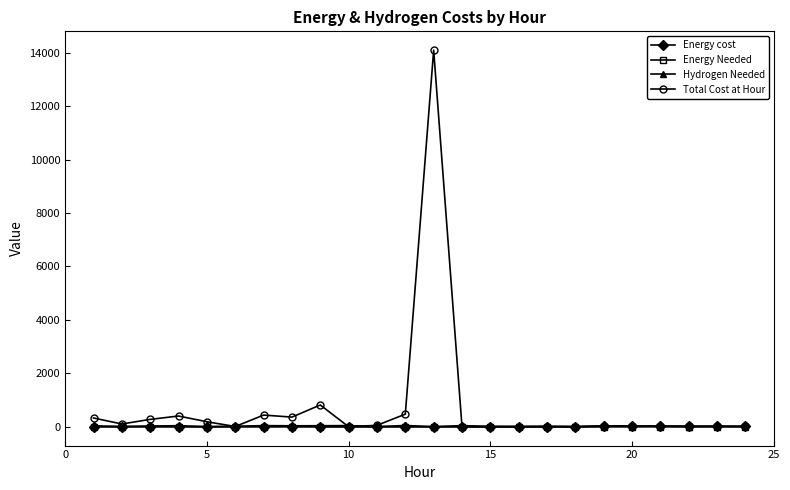

What are all the series names shown in the legend?

Energy cost, Energy Needed, Hydrogen Needed, Total Cost at Hour